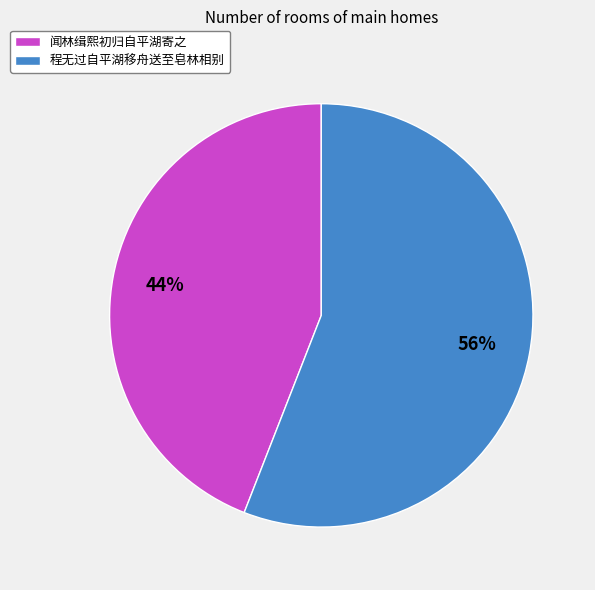

What is the ratio of the value at 程无过自平湖移舟送至皂林相别 to the value at 闻林缉熙初归自平湖寄之?

1.3